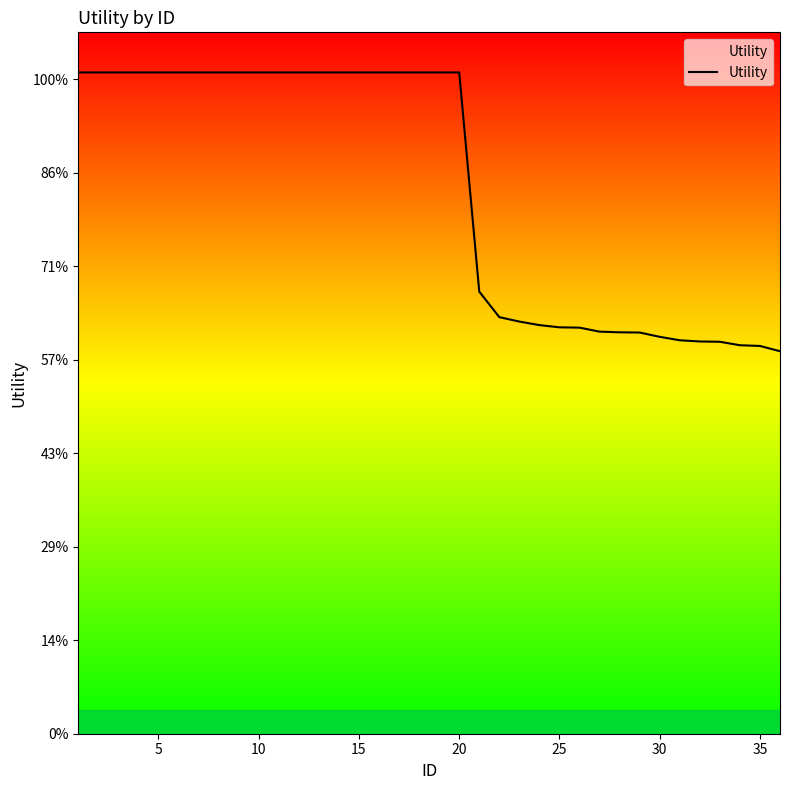

Does the chart have visible grid lines?

No